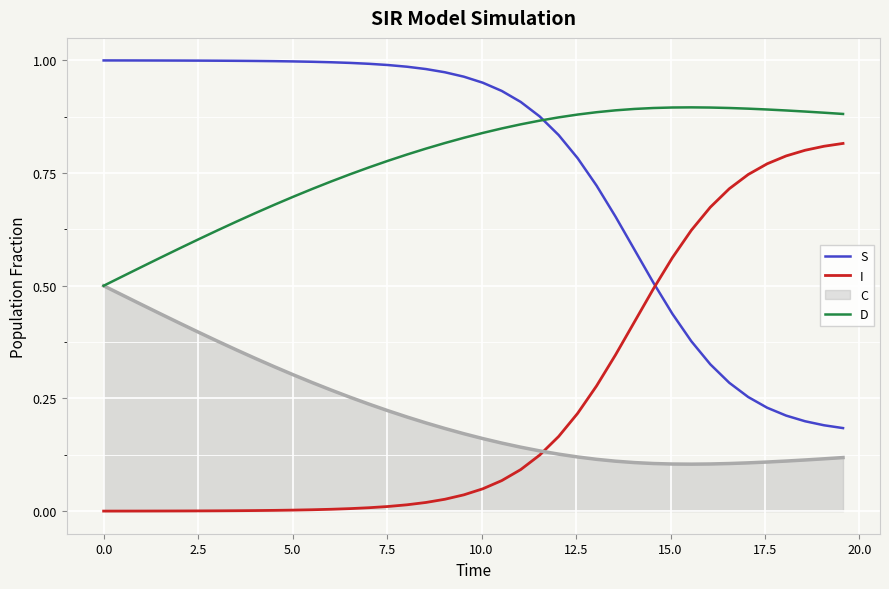

True or false: D and I intersect in this chart.

False